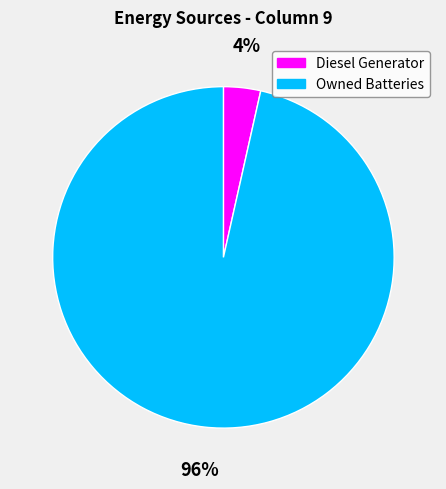

Count the number of slices in the pie.

2